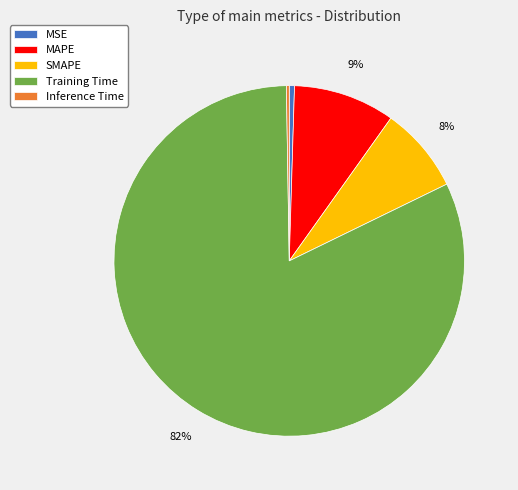

True or false: Training Time accounts for 68% of the total.

False